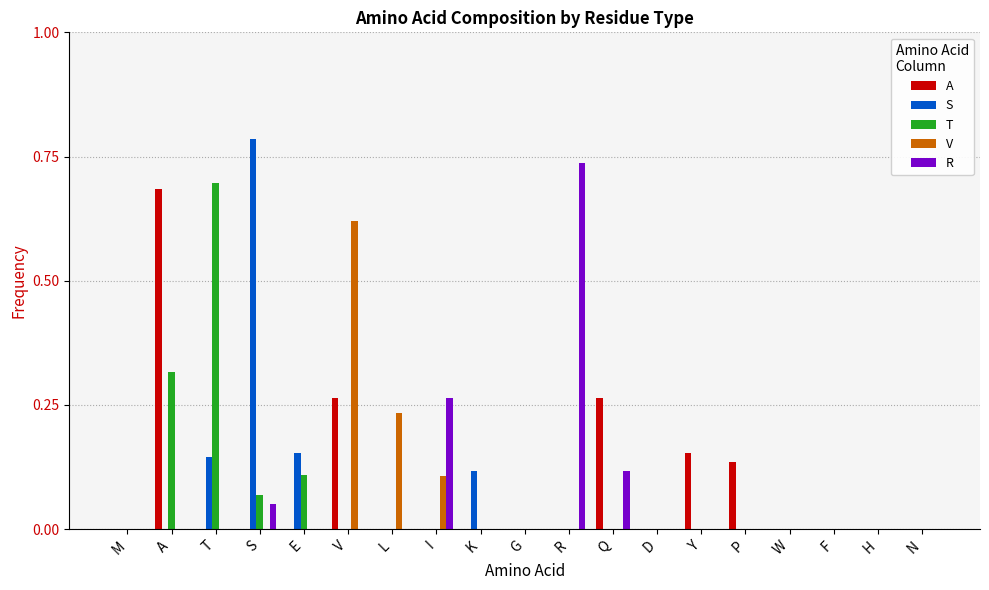

Count the number of data series in this chart.

5